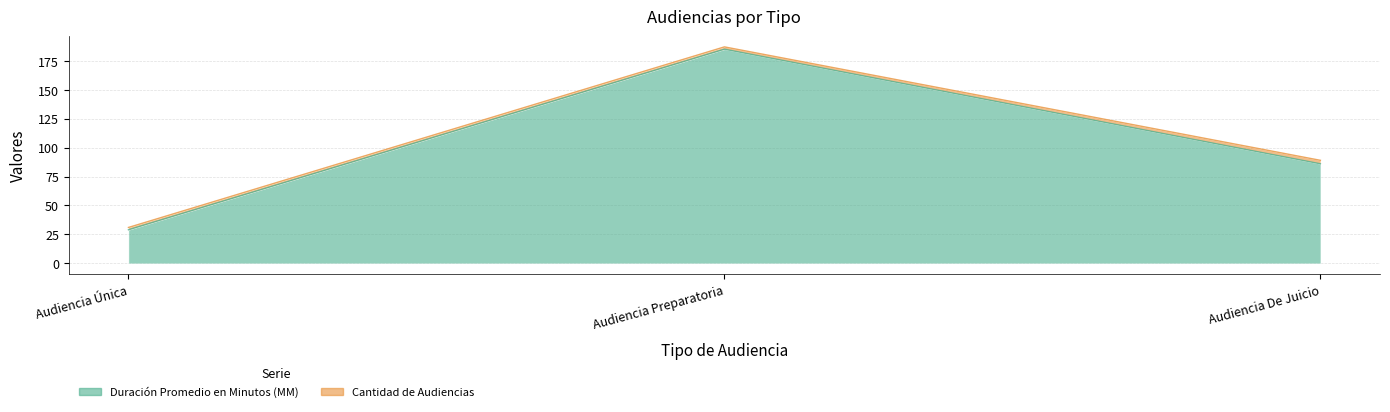

What is the label of the 3rd point from the left?

Audiencia De Juicio